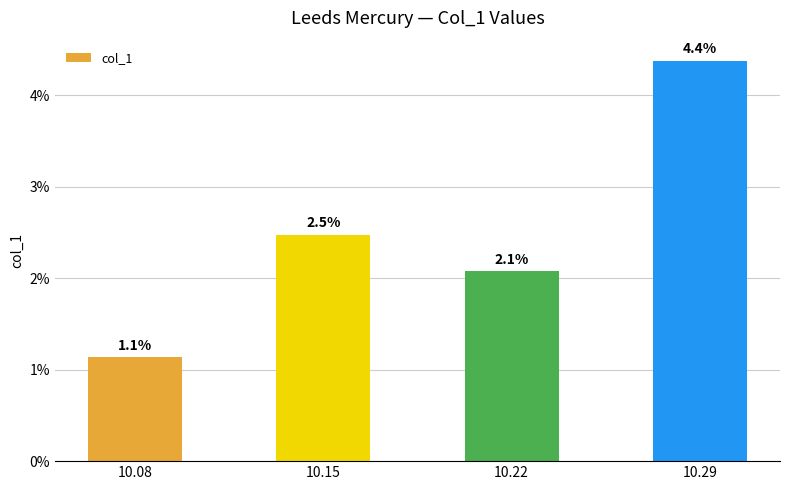

Does the chart contain stacked bars?

No